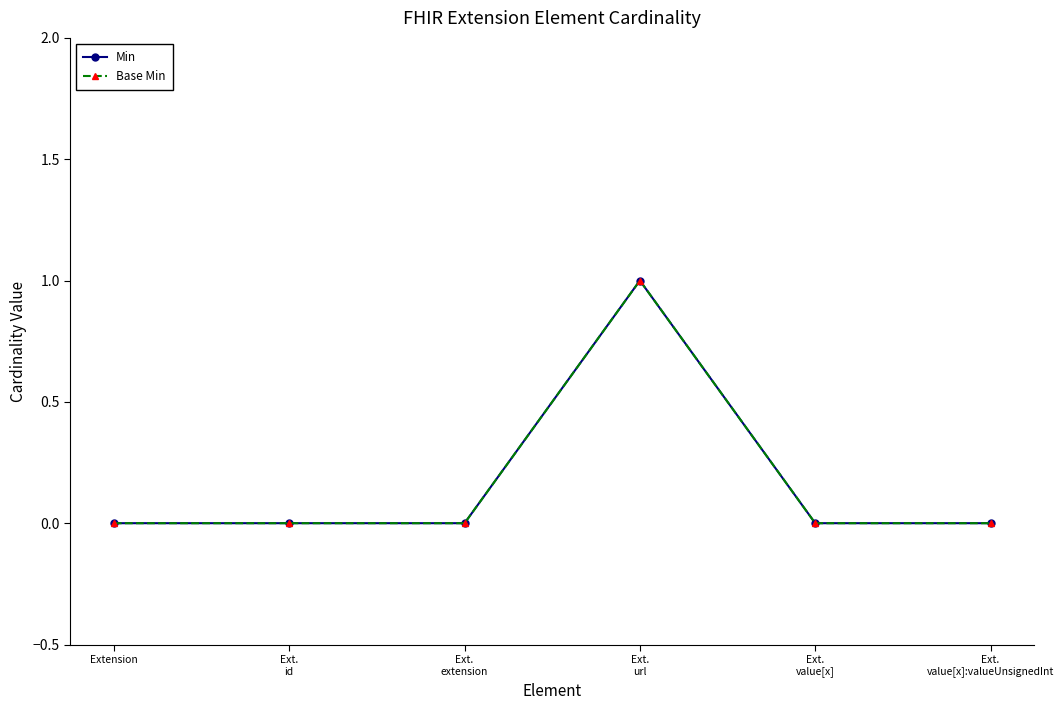

List the labels in order of Base Min value, largest first.

Ext.
url, Extension, Ext.
id, Ext.
extension, Ext.
value[x], Ext.
value[x]:valueUnsignedInt